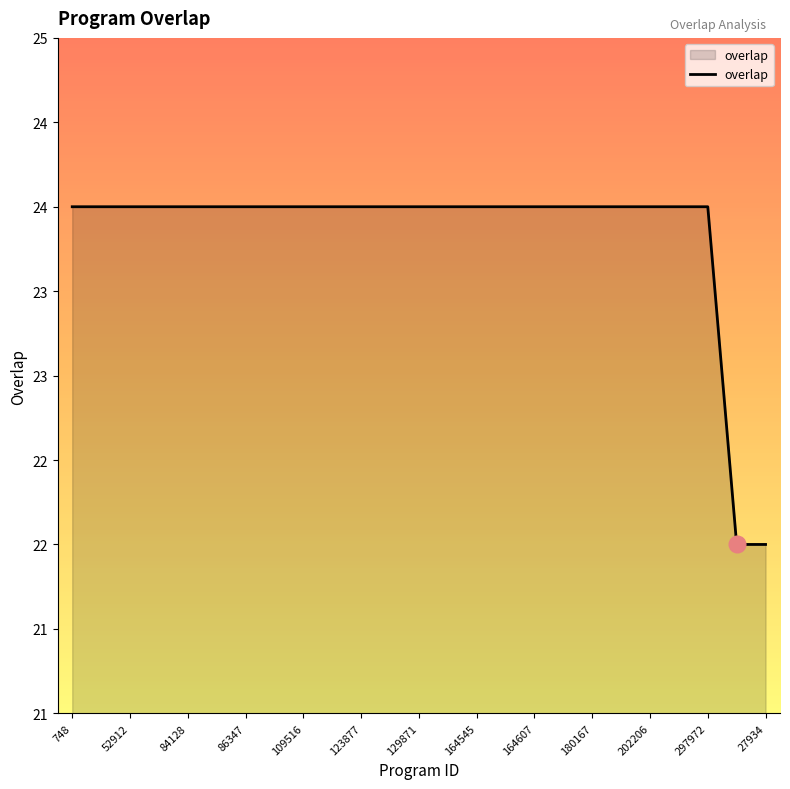

Count the values in the range 24 to 25.

23